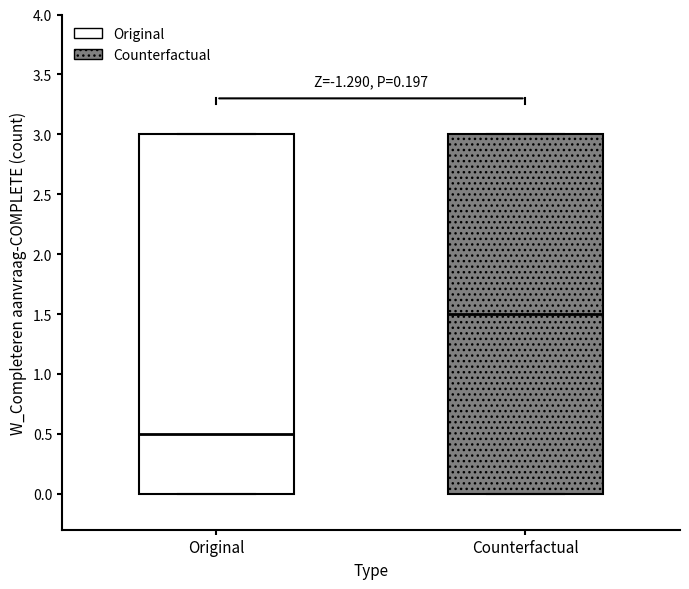

Reading left to right, read every box against the y-axis: the position of its median line, the range the box covers, and the ends of its whiskers. The values are not printed on the chart, so give them approximately, as read against the axis.

Original: median 0.5, box 0.0 to 3.0, whiskers 0.0 to 3.0
Counterfactual: median 1.5, box 0.0 to 3.0, whiskers 0.0 to 3.0